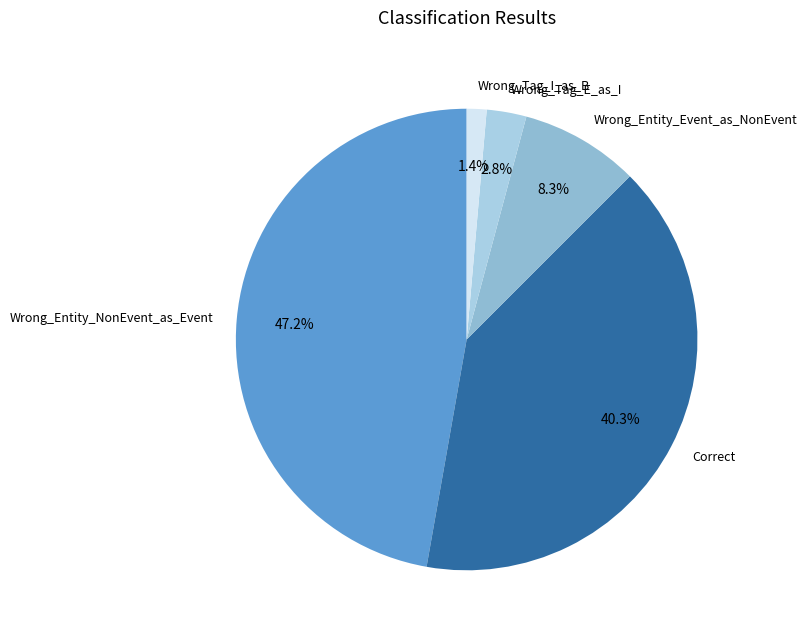

To the nearest percent, what portion does Wrong_Entity_NonEvent_as_Event represent?

47%